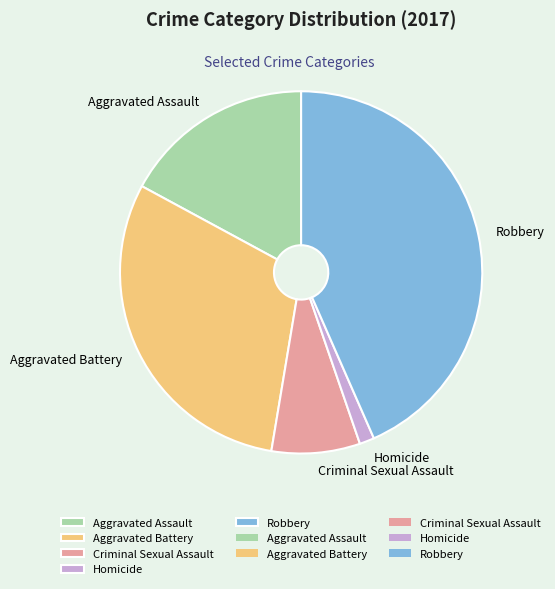

Does Robbery account for over 50% of the chart?

No